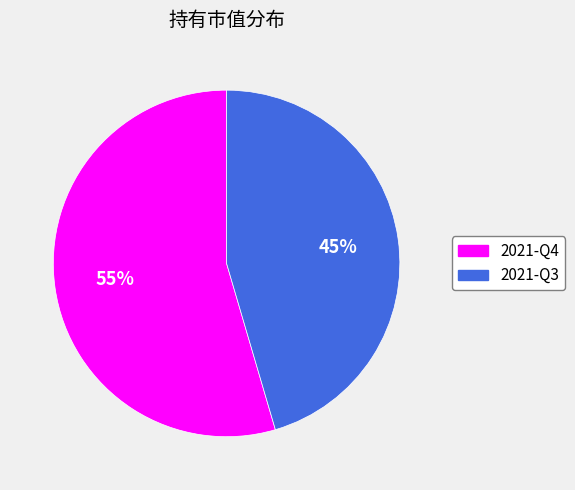

To the nearest percent, what is the average slice percentage?

50%